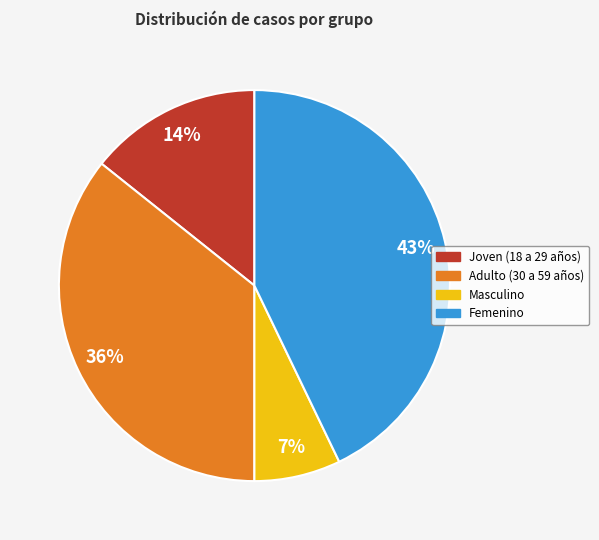

How many segments does this pie chart have?

4